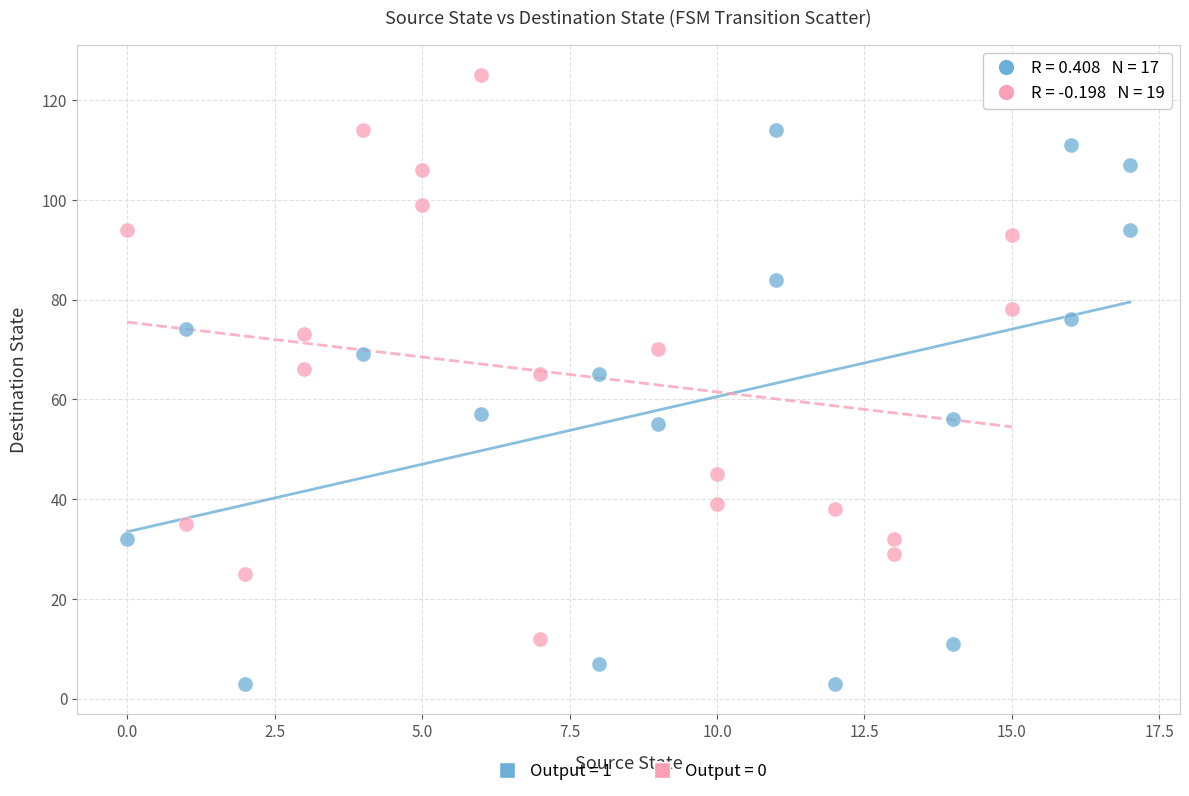

Which series has the largest Y range (max minus min)?

Output = 0